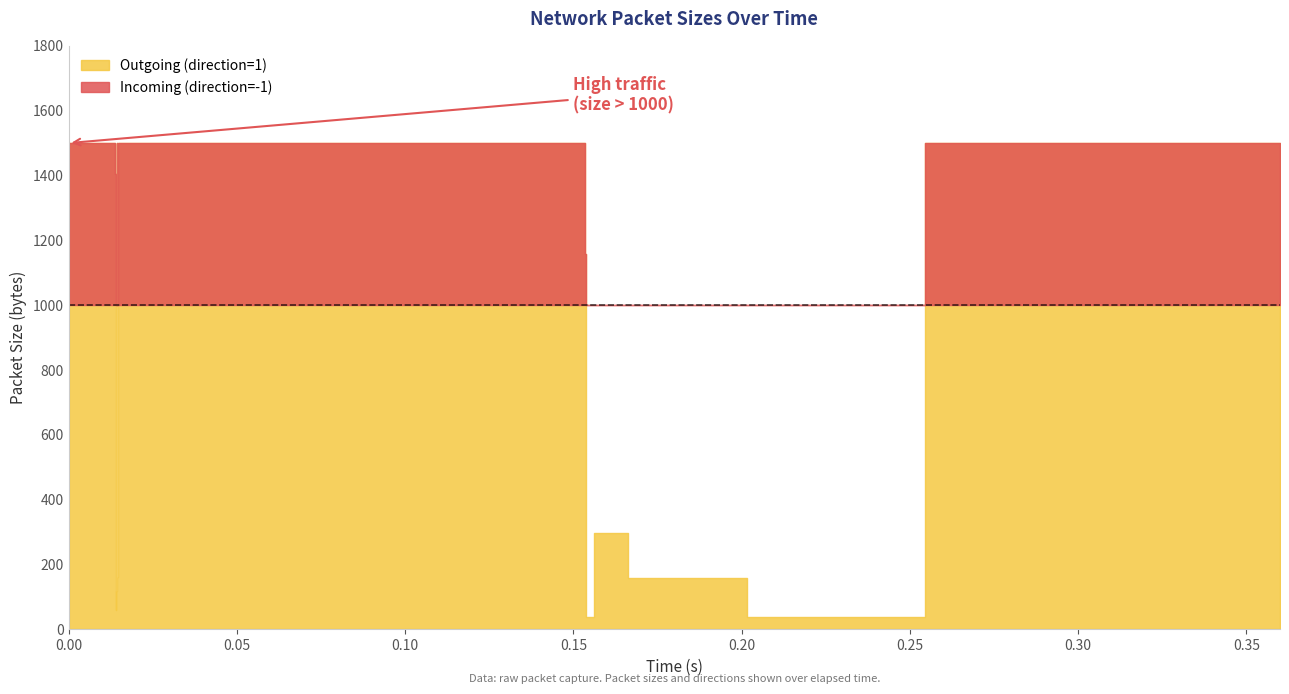

What is the value of the Outgoing (direction=1) point at the 29th from the left?

1500